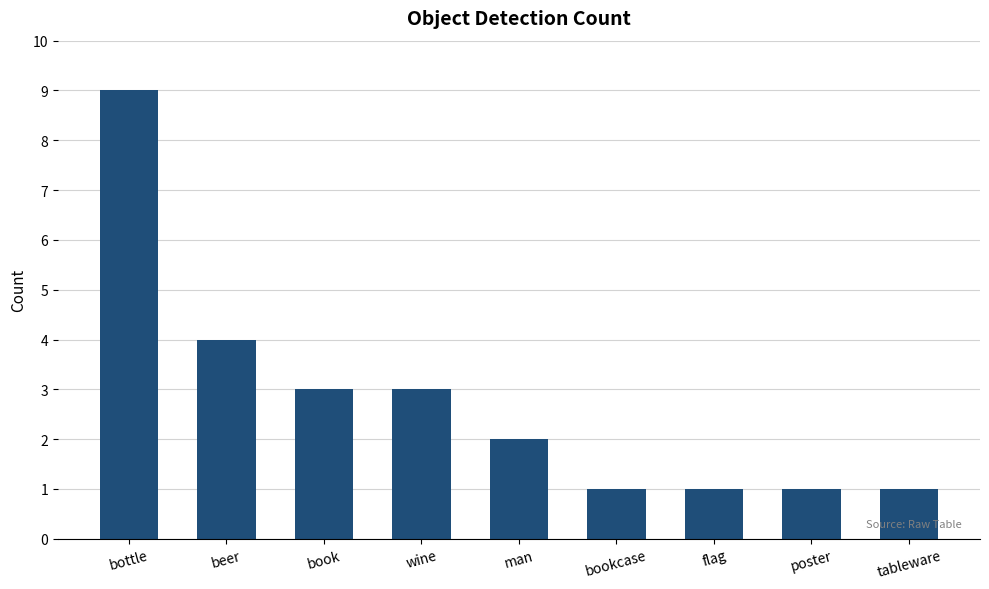

What is the difference between the second highest and second lowest values?

3